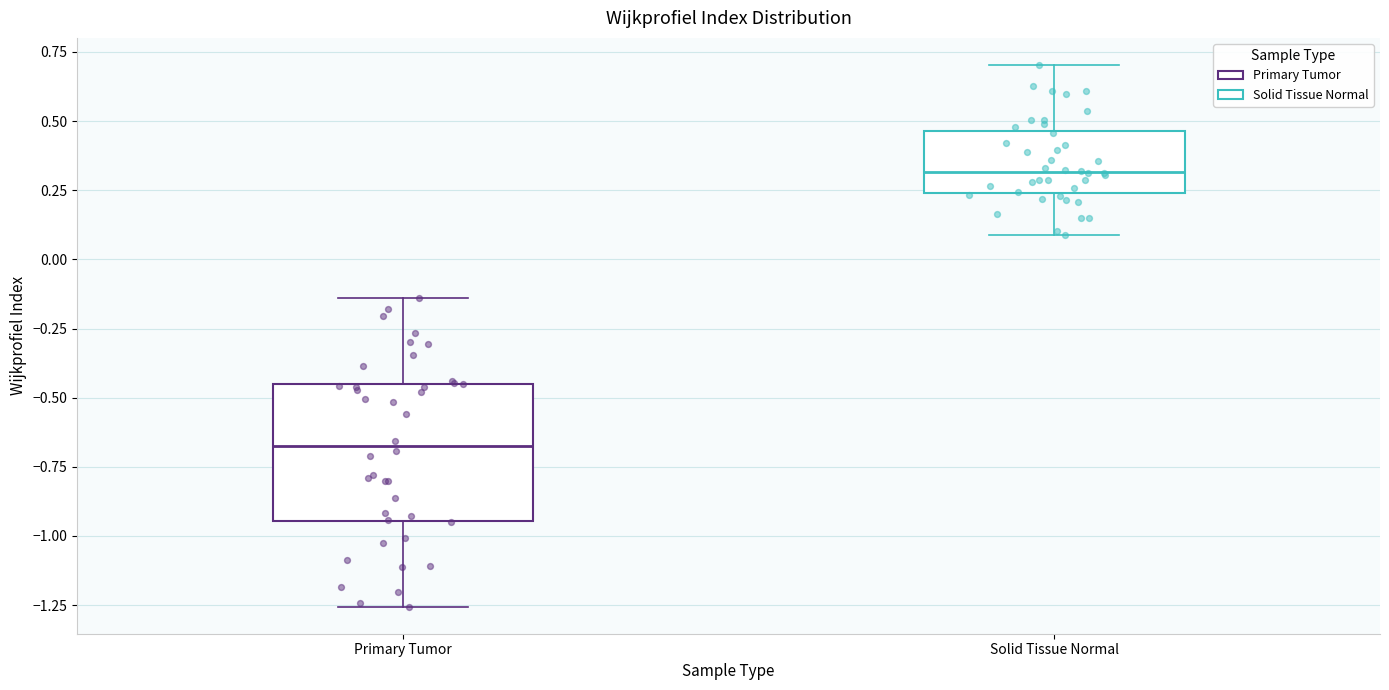

Which box's median line is the lowest?

Primary Tumor